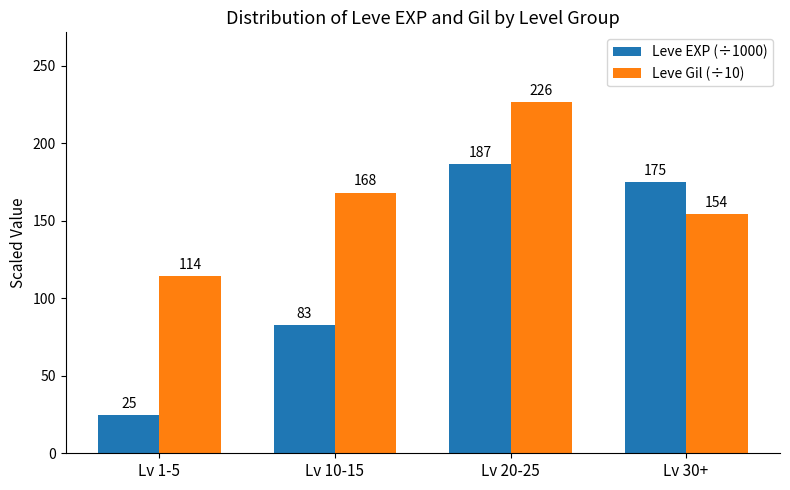

What is the label of the 3rd bar from the right?

Lv 10-15